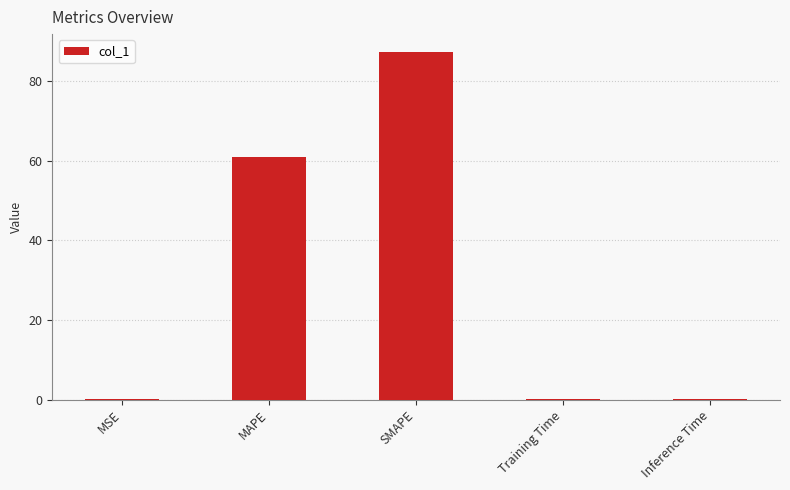

What is the sum of all values?

148.7